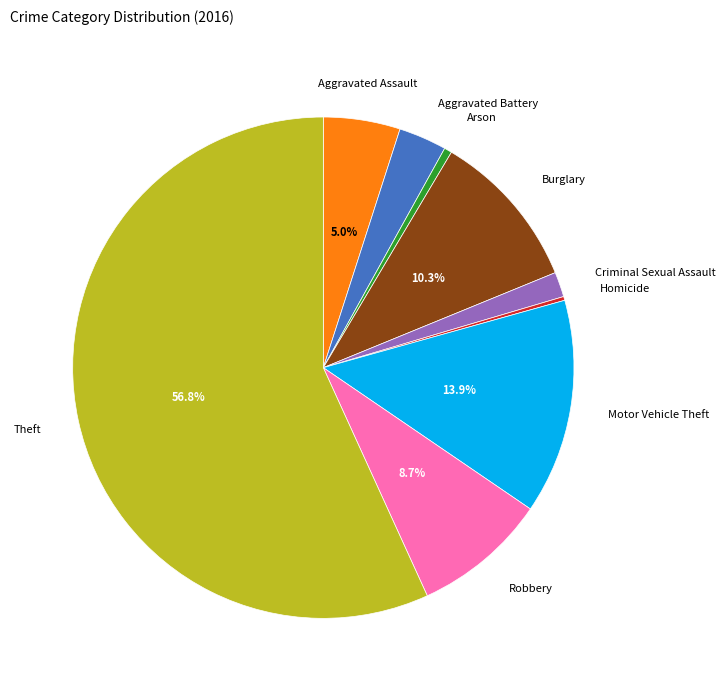

What portion of the pie excludes Robbery?

91.3%